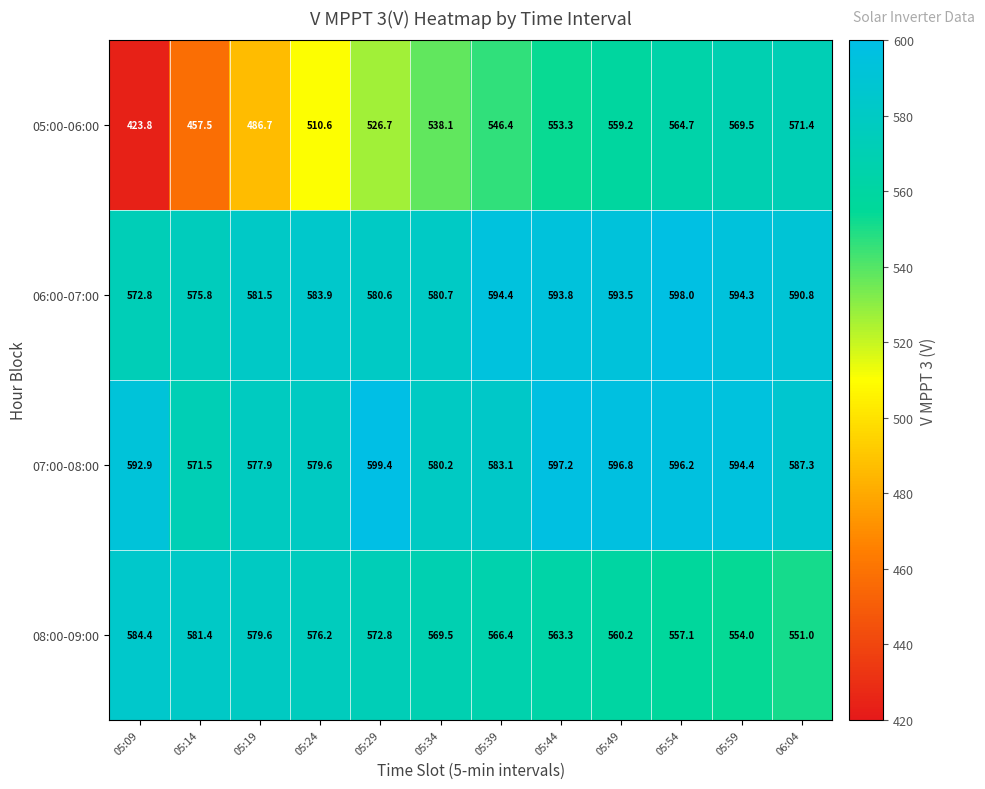

Where does the 08:00-09:00 series first go above 569?

05:09